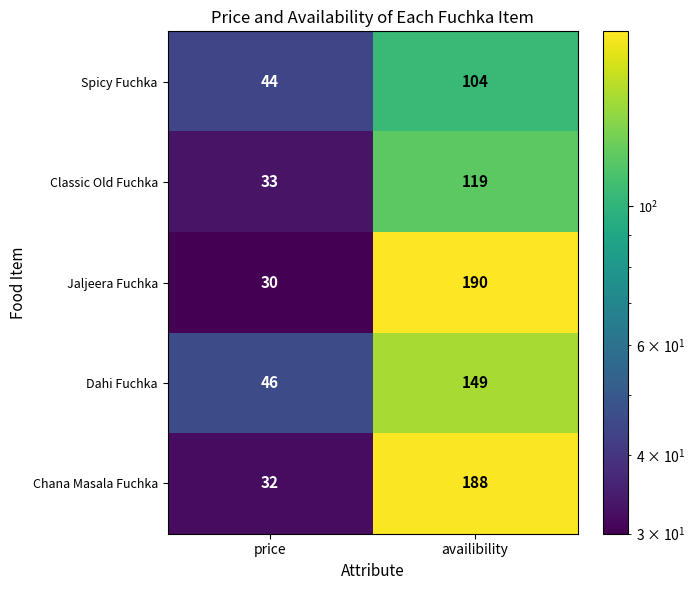

True or false: Dahi Fuchka has a value of 56 at availibility.

False